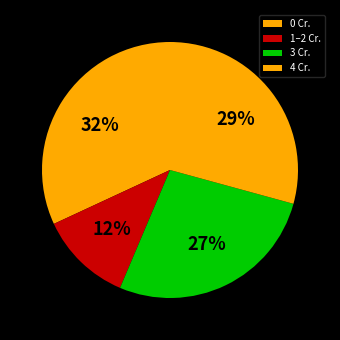

Count the number of slices in the pie.

4